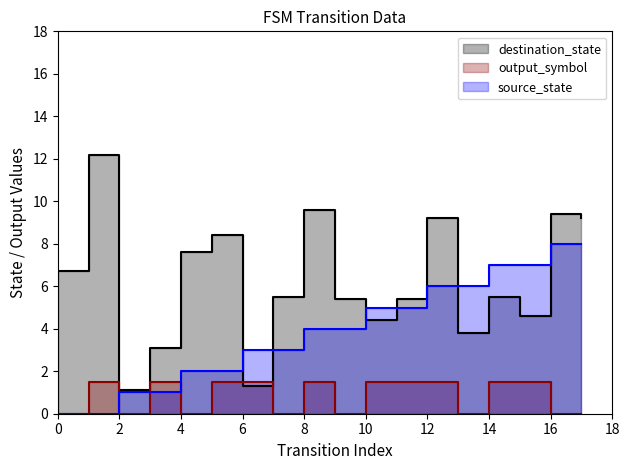

What is the maximum value shown in the chart?

12.2